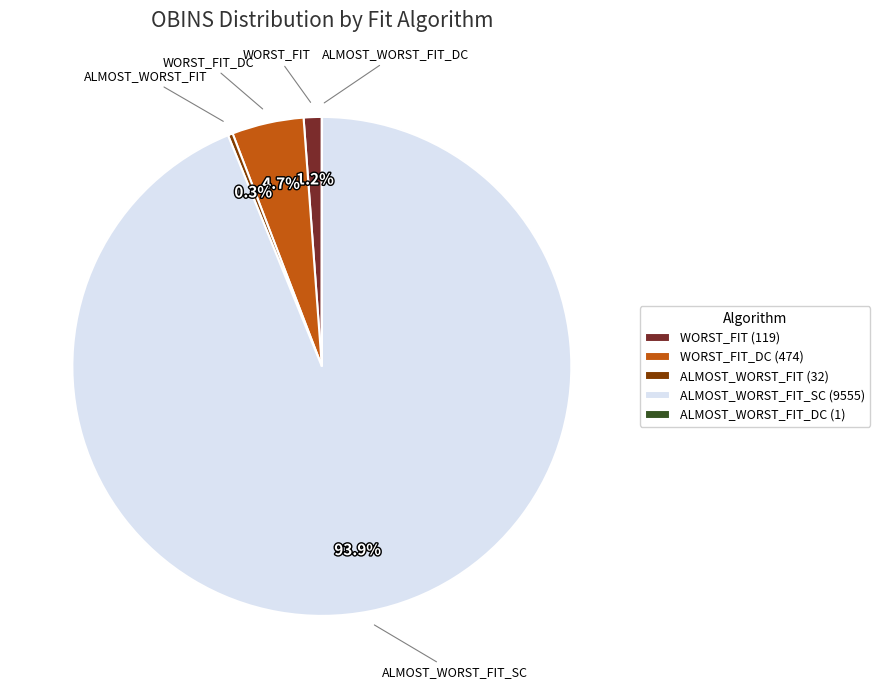

Which has a higher value, WORST_FIT (119) or WORST_FIT_DC (474)?

WORST_FIT_DC (474)